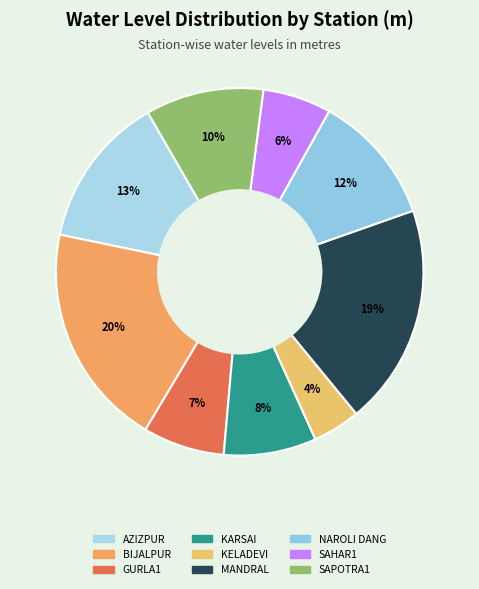

To the nearest percent, what is the difference between the KELADEVI and GURLA1 slice percentages?

3%